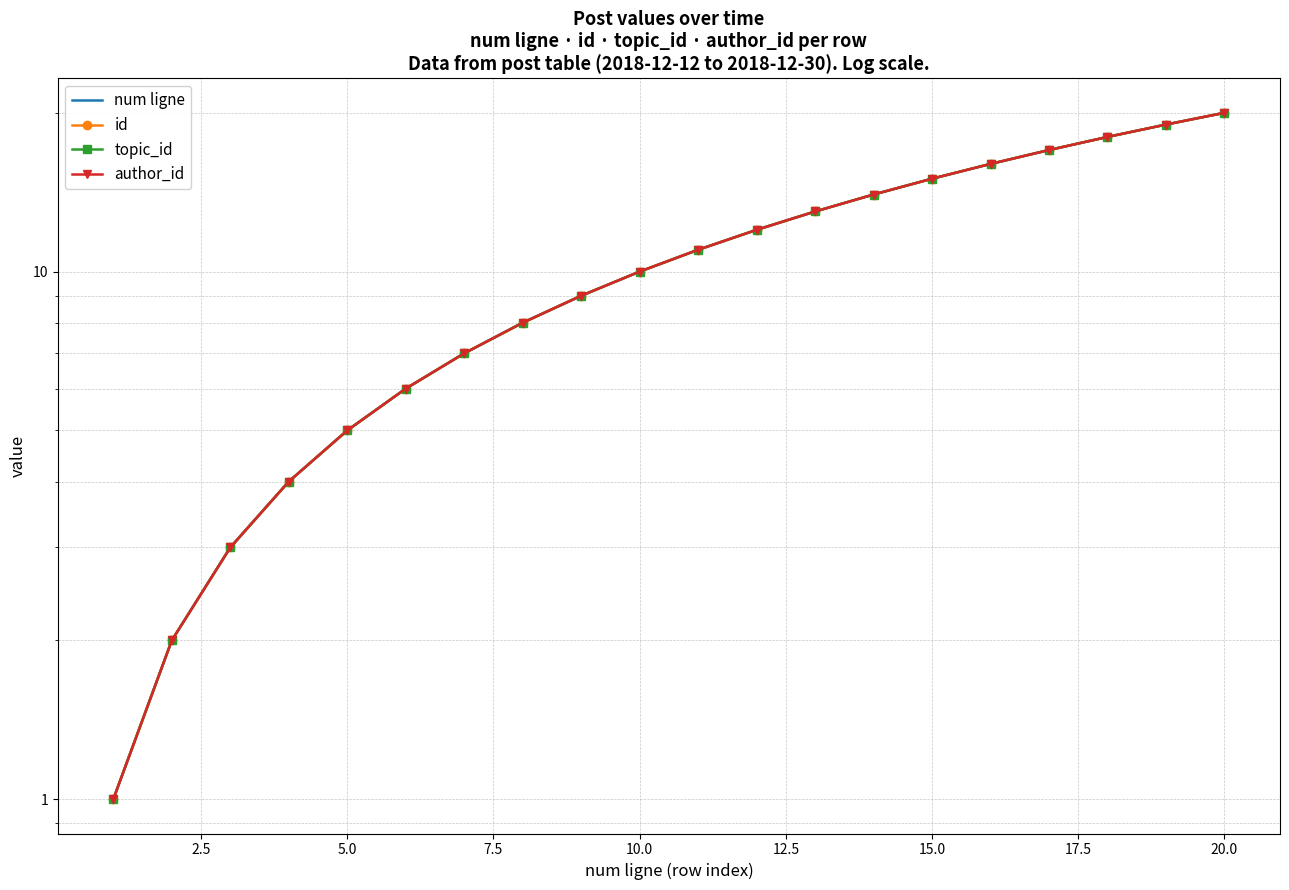

Reading left to right, list all the values displayed in this chart.

num ligne: 1	2	3	4	5	6	7	8	9	10	11	12	13	14	15	16	17	18	19	20
id: 1	2	3	4	5	6	7	8	9	10	11	12	13	14	15	16	17	18	19	20
topic_id: 1	2	3	4	5	6	7	8	9	10	11	12	13	14	15	16	17	18	19	20
author_id: 1	2	3	4	5	6	7	8	9	10	11	12	13	14	15	16	17	18	19	20